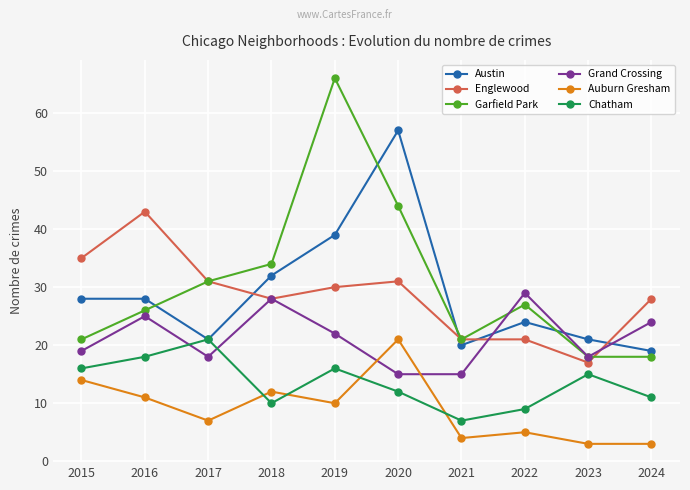

Reading left to right, list all the values displayed in this chart.

Austin: 2015=28	2016=28	2017=21	2018=32	2019=39	2020=57	2021=20	2022=24	2023=21	2024=19
Englewood: 2015=35	2016=43	2017=31	2018=28	2019=30	2020=31	2021=21	2022=21	2023=17	2024=28
Garfield Park: 2015=21	2016=26	2017=31	2018=34	2019=66	2020=44	2021=21	2022=27	2023=18	2024=18
Grand Crossing: 2015=19	2016=25	2017=18	2018=28	2019=22	2020=15	2021=15	2022=29	2023=18	2024=24
Auburn Gresham: 2015=14	2016=11	2017=7	2018=12	2019=10	2020=21	2021=4	2022=5	2023=3	2024=3
Chatham: 2015=16	2016=18	2017=21	2018=10	2019=16	2020=12	2021=7	2022=9	2023=15	2024=11